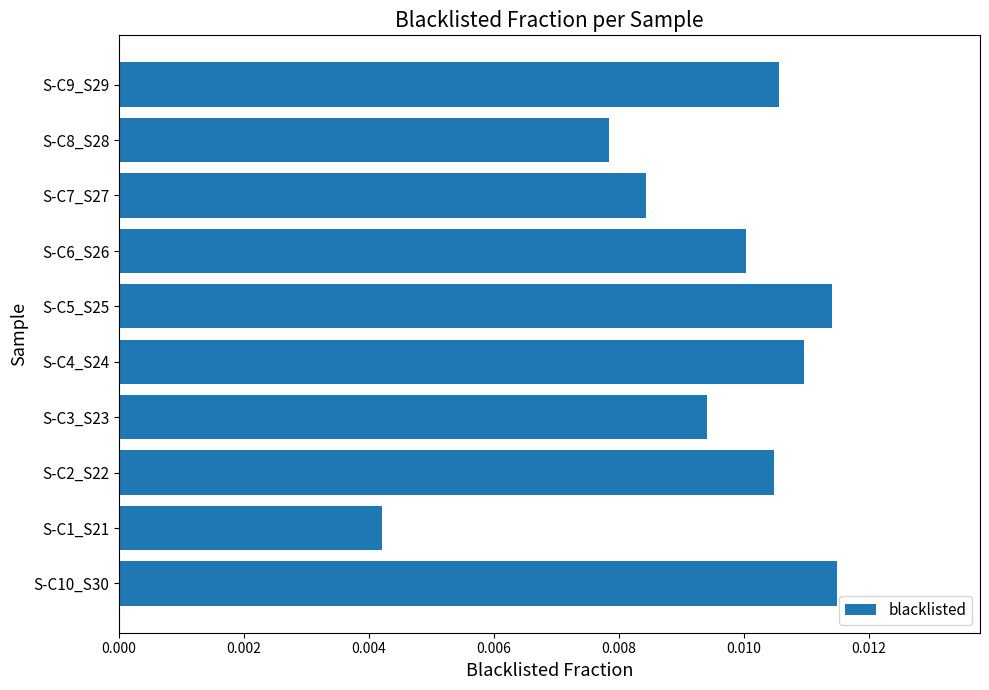

Which has a higher value, S-C1_S21 or S-C7_S27?

S-C7_S27